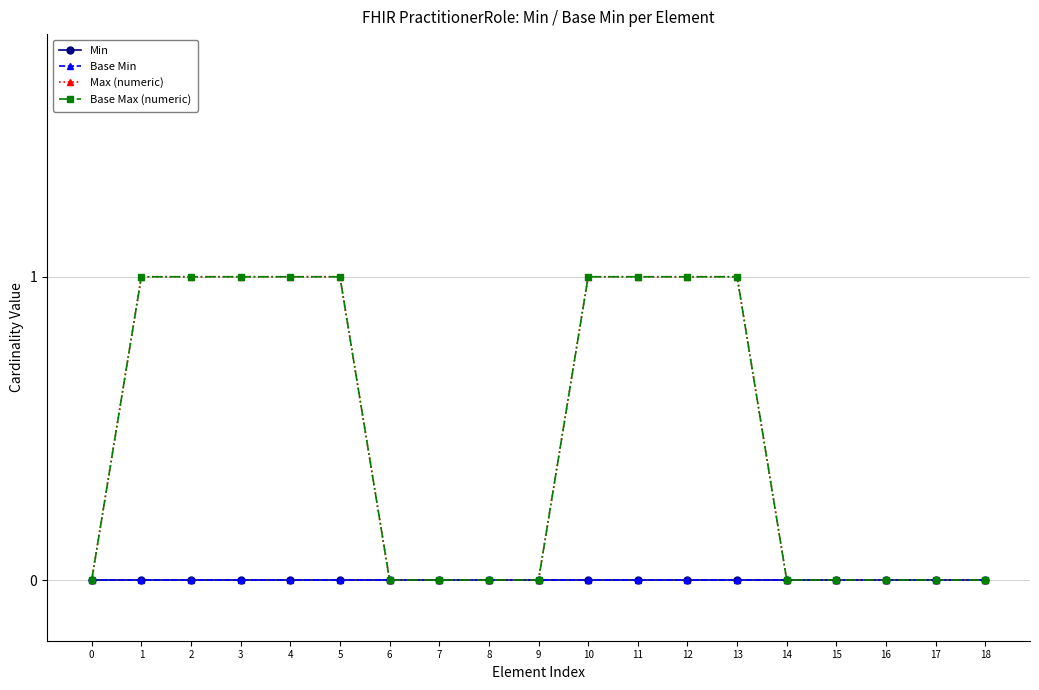

Reading left to right, extract all data points from this chart.

Min: 0	0	0	0	0	0	0	0	0	0	0	0	0	0	0	0	0	0	0
Base Min: 0	0	0	0	0	0	0	0	0	0	0	0	0	0	0	0	0	0	0
Max (numeric): 0	1	1	1	1	1	0	0	0	0	1	1	1	1	0	0	0	0	0
Base Max (numeric): 0	1	1	1	1	1	0	0	0	0	1	1	1	1	0	0	0	0	0